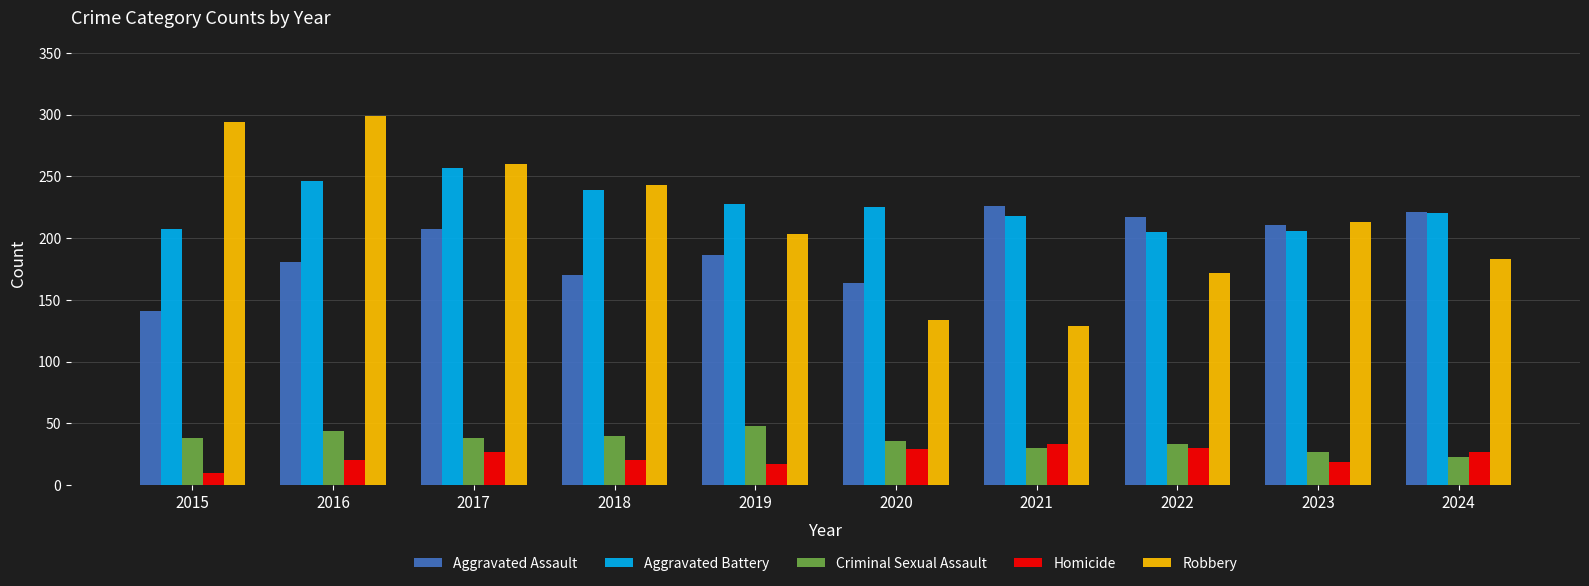

Rank the categories by Robbery value from highest to lowest.

2016, 2015, 2017, 2018, 2023, 2019, 2024, 2022, 2020, 2021